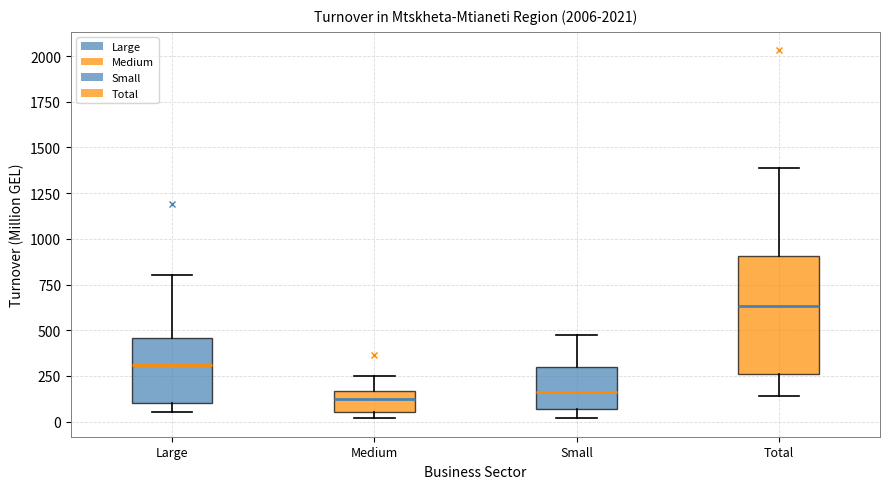

Where is the lower edge of the box for Large on the y-axis? The values are not printed on the chart, so give them approximately, as read against the axis.

100